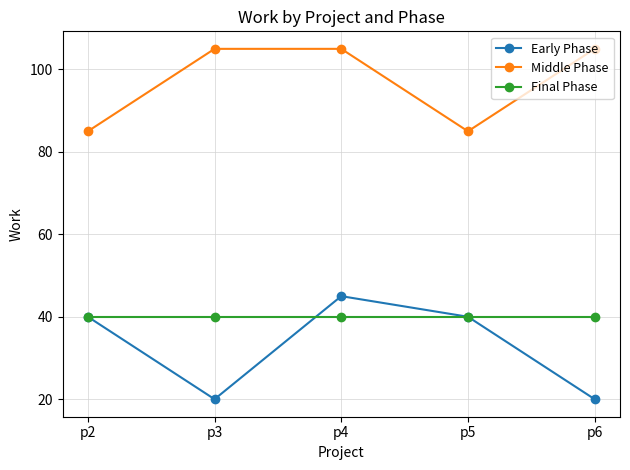

At p6, list the series in order from largest to smallest.

Middle Phase, Final Phase, Early Phase